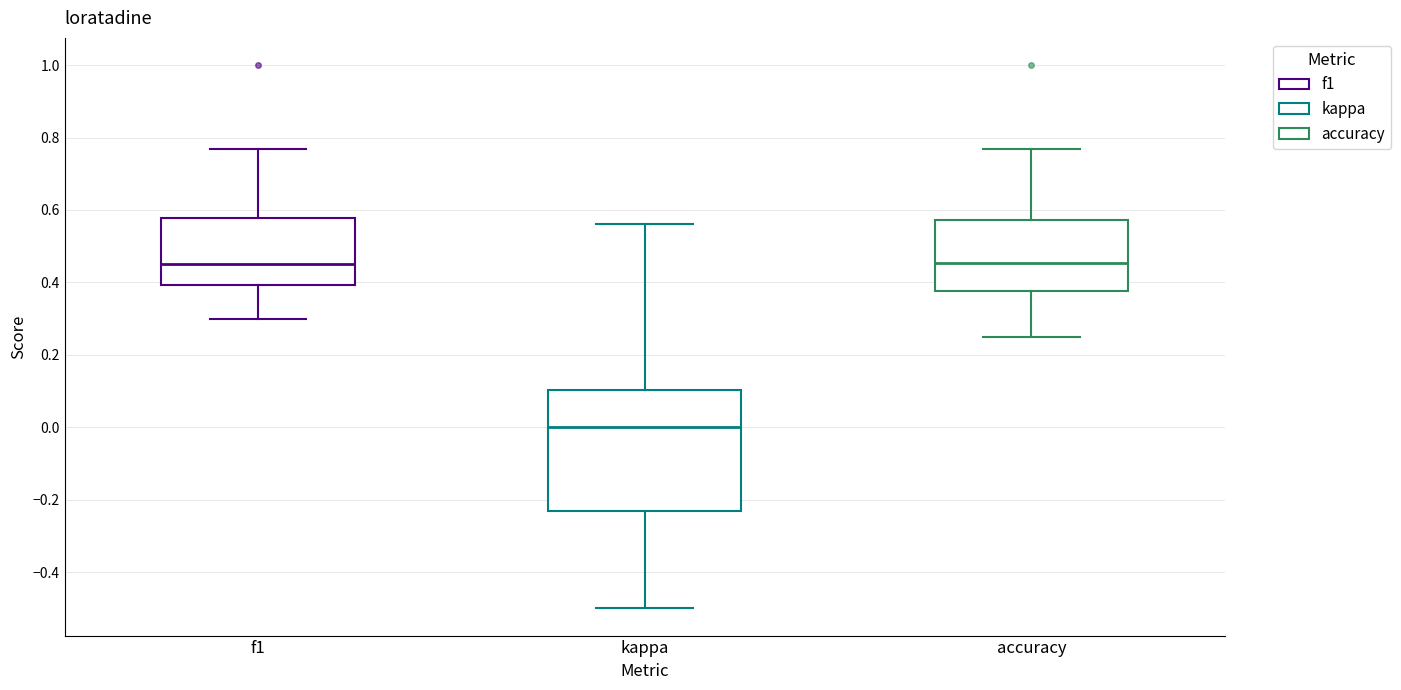

Comparing the boxes themselves (not the whiskers), which one is the tallest?

kappa